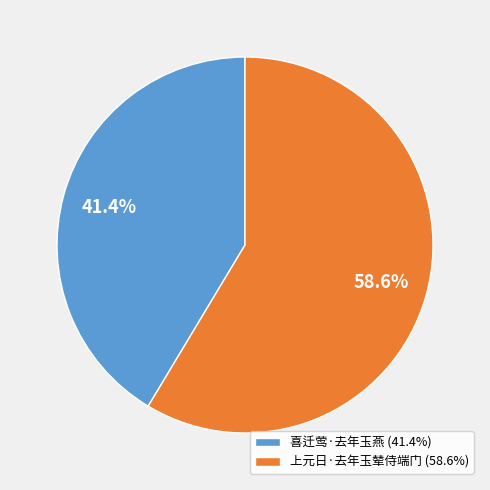

What is the ratio of the value at 喜迁莺·去年玉燕 (41.4%) to the value at 上元日·去年玉辇侍端门 (58.6%)?

0.7